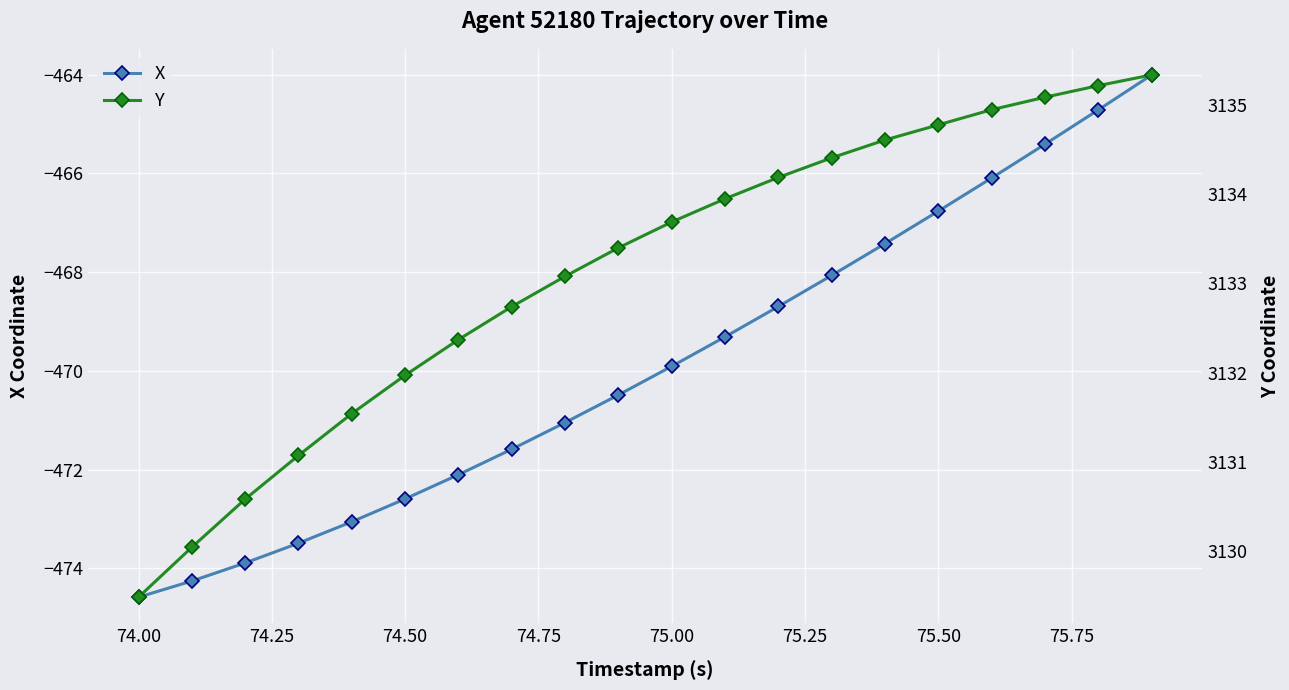

What is the minimum value for X?

-474.6